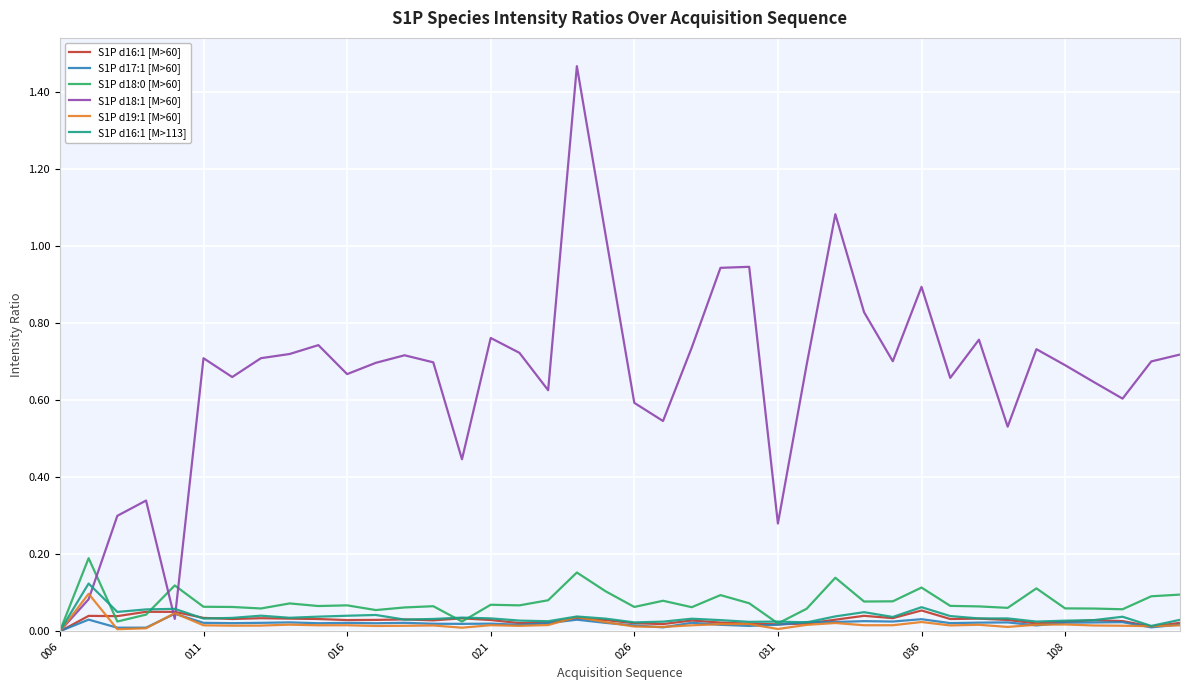

Which series has the largest range (max minus min)?

S1P d18:1 [M>60]